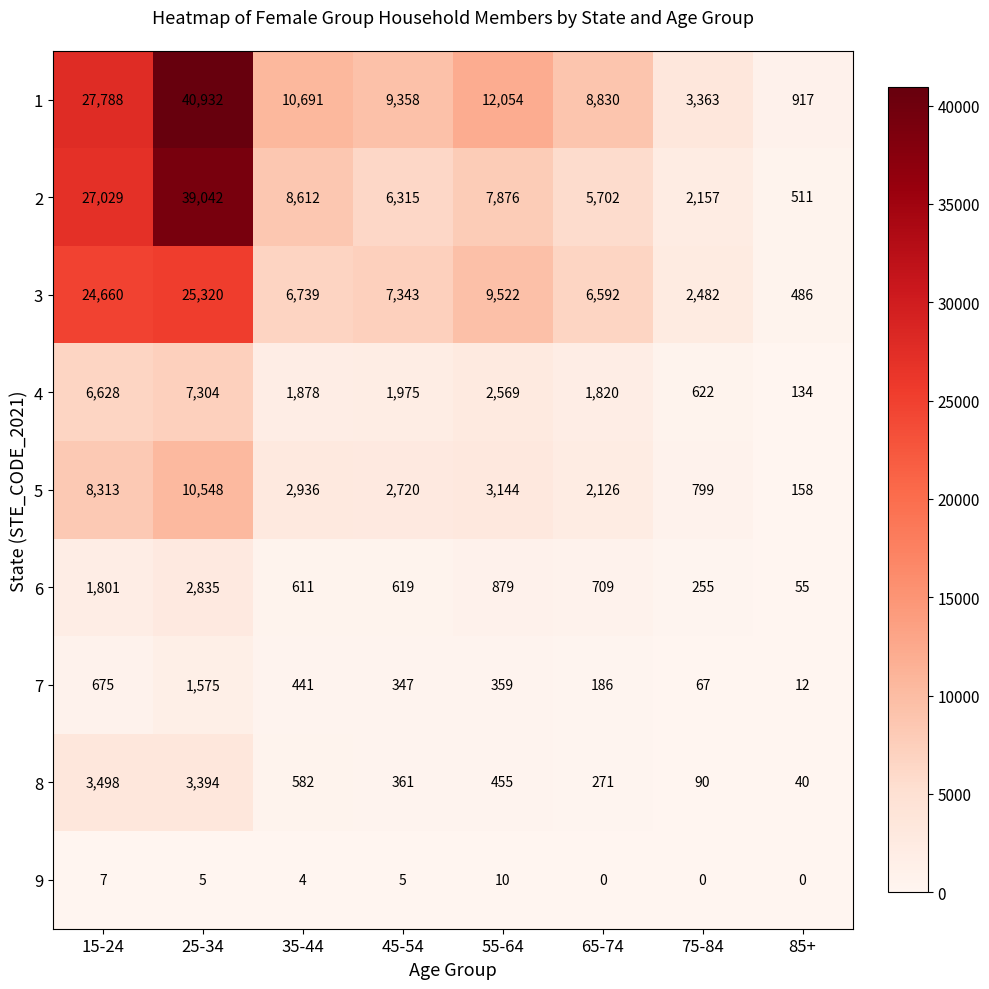

At which category does the chart reach its peak across all series?

25-34